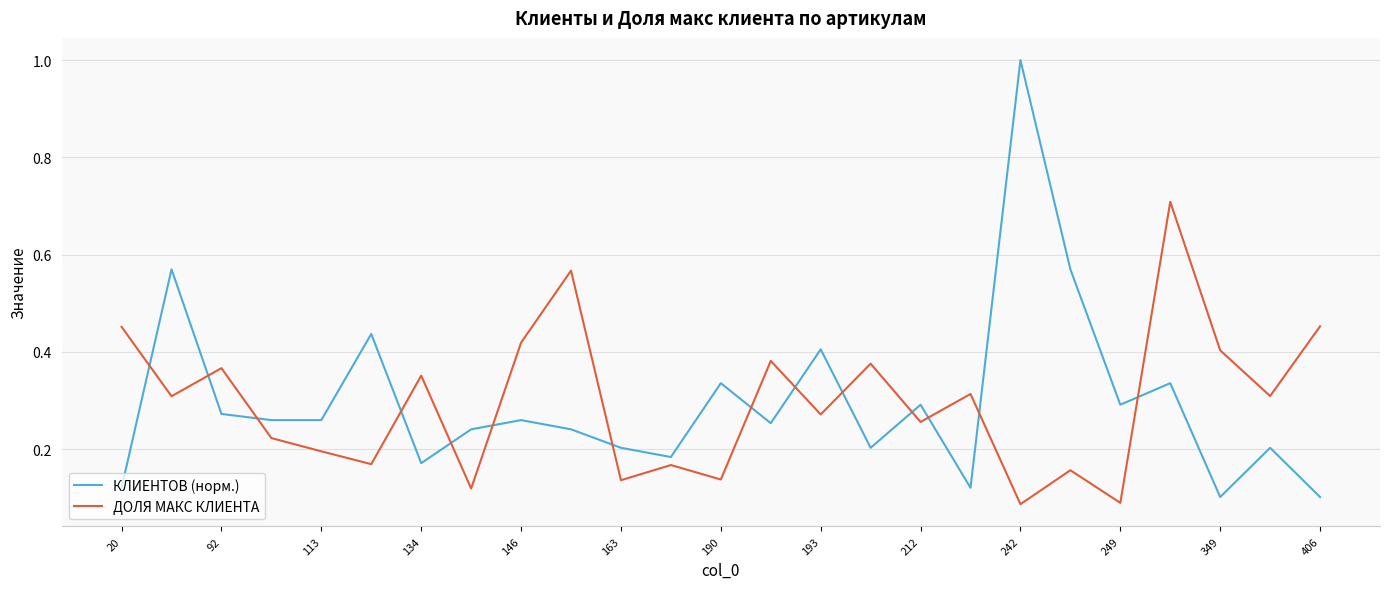

True or false: КЛИЕНТОВ (норм.) has more than 0 points higher than both neighbors.

True